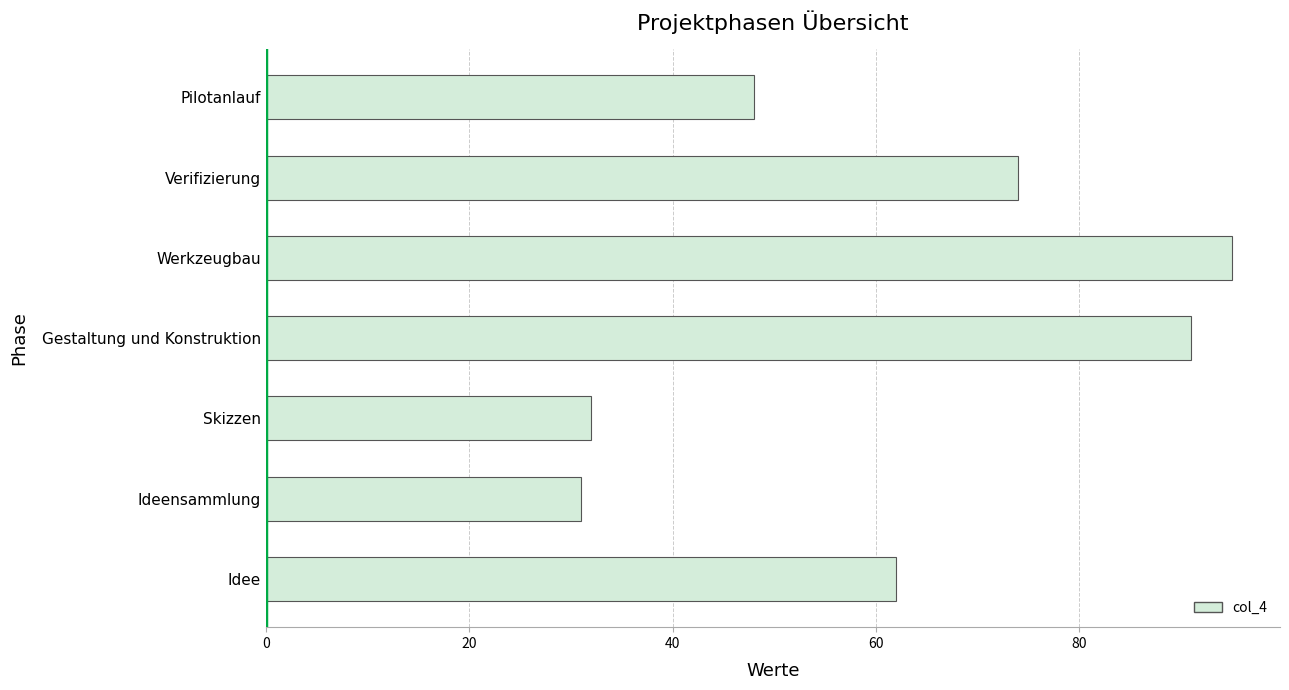

Read the value at Gestaltung und Konstruktion, to the nearest 10.

90